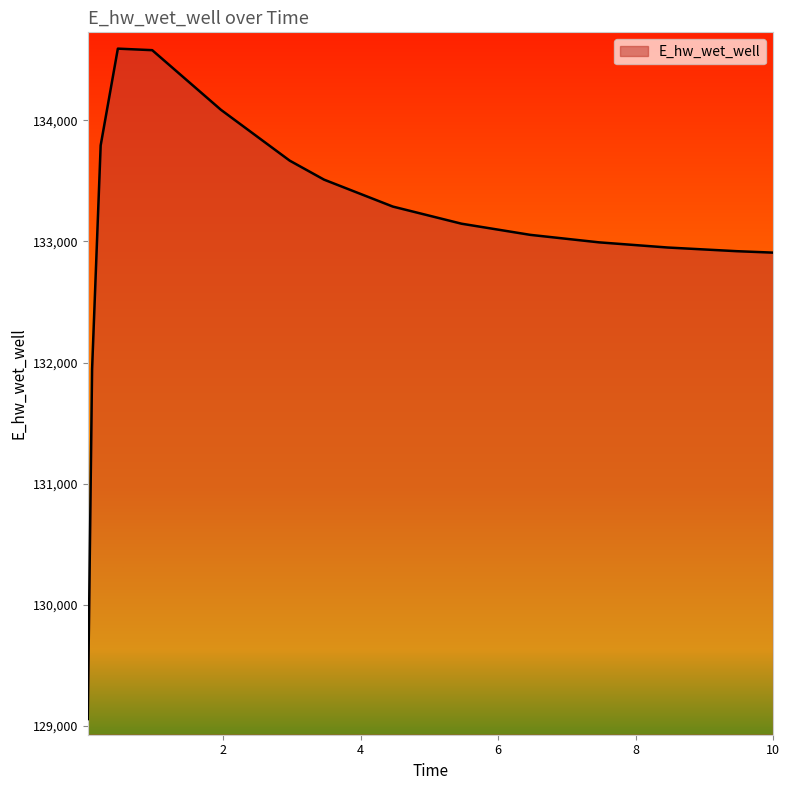

What is the maximum value shown in the chart?

134591.8